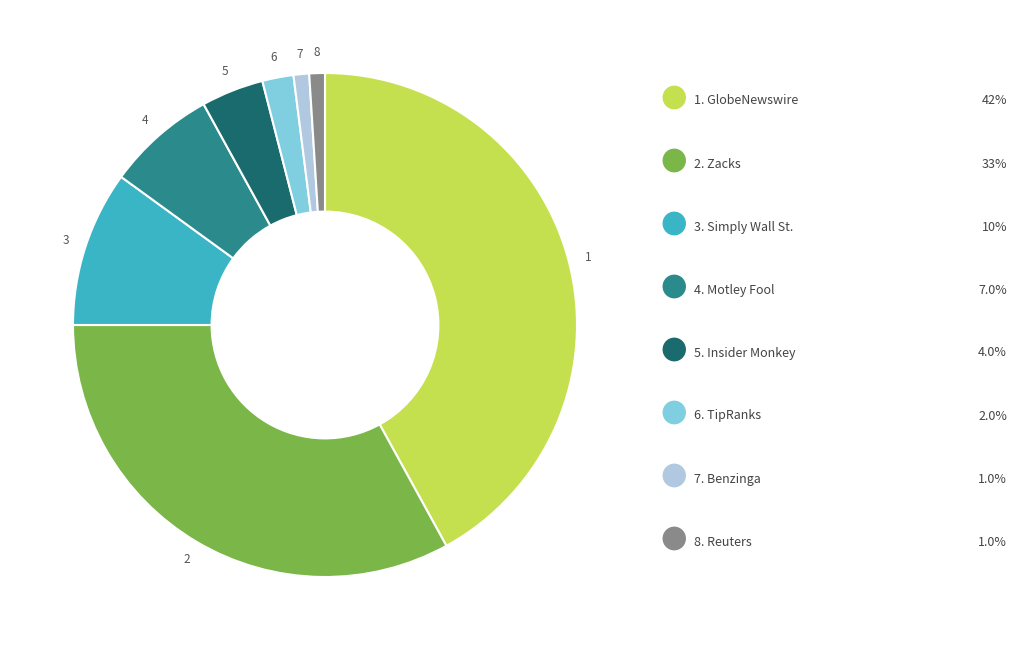

Does any single category account for the majority?

No